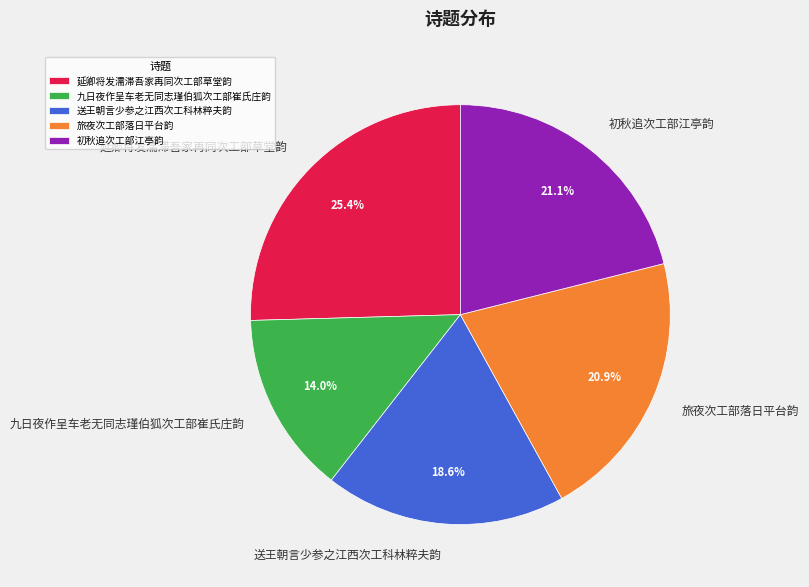

Which has a higher value, 九日夜作呈车老无同志瑾伯狐次工部崔氏庄韵 or 送王朝言少参之江西次工科林粹夫韵?

送王朝言少参之江西次工科林粹夫韵